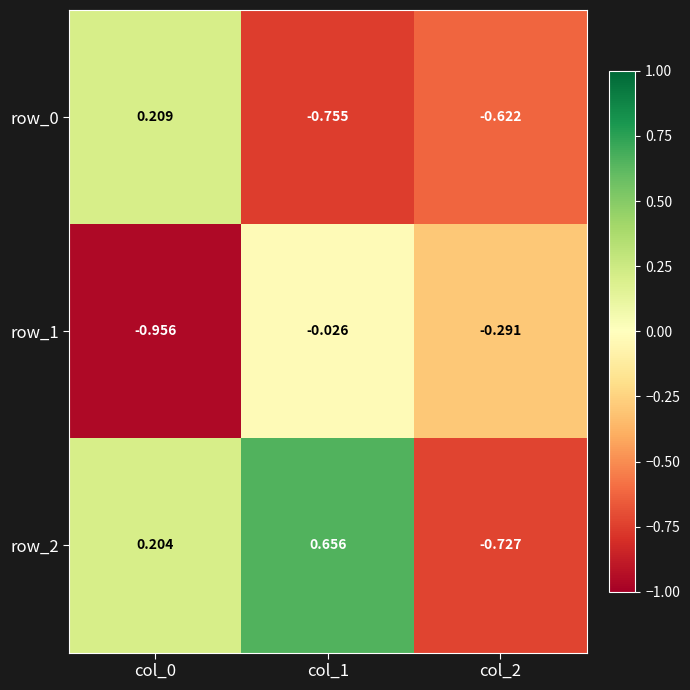

What is the average value of the row_1 series?

-0.4